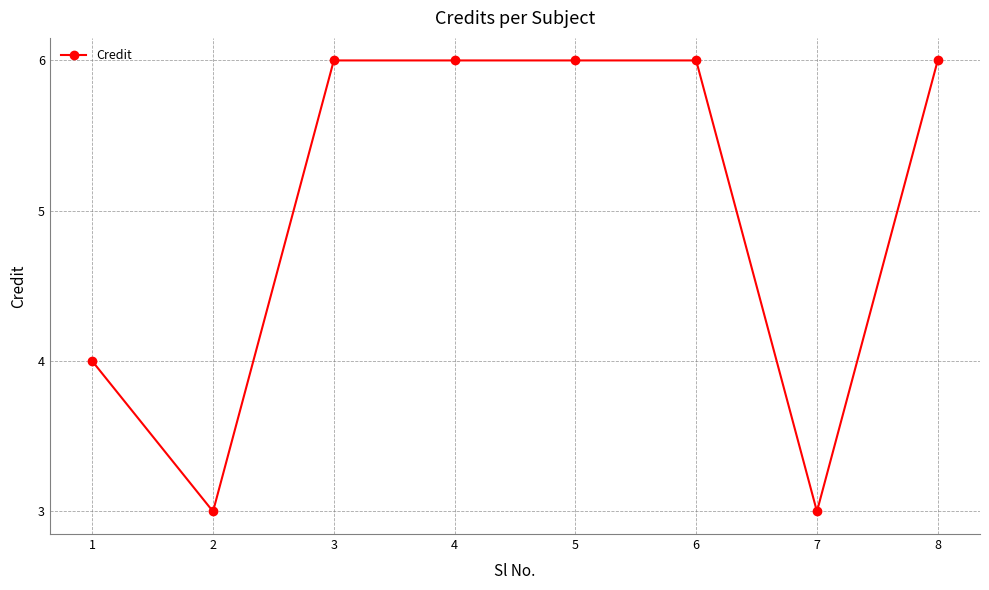

Reading right to left, list all the values displayed in this chart.

6	3	6	6	6	6	3	4